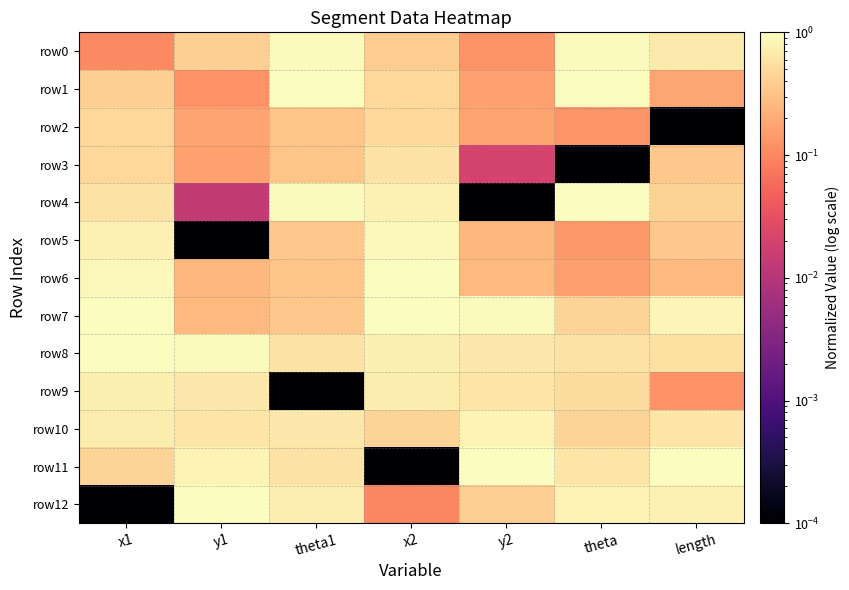

Which series changed the most between theta and length?

row1